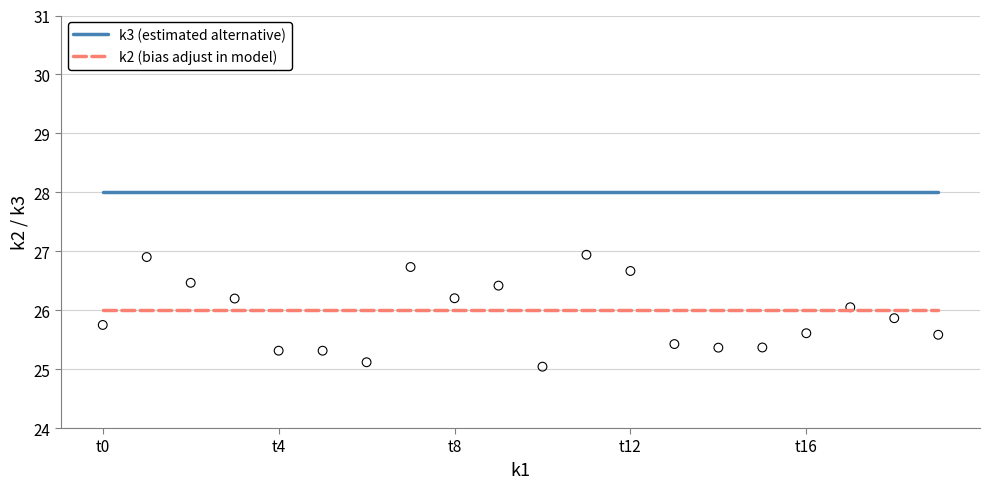

What are all the series names shown in the legend?

k3 (estimated alternative), k2 (bias adjust in model)